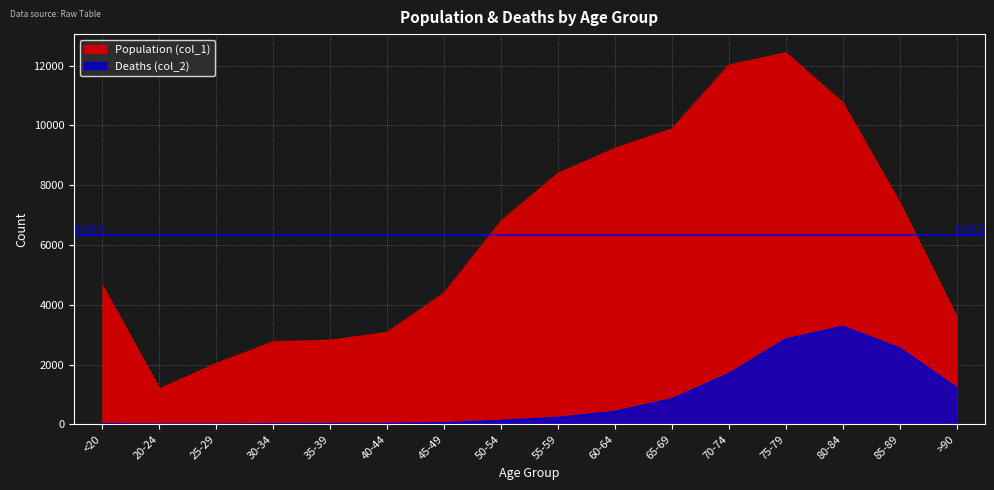

Where is Population (col_1) nearest to the value 6812?

50-54